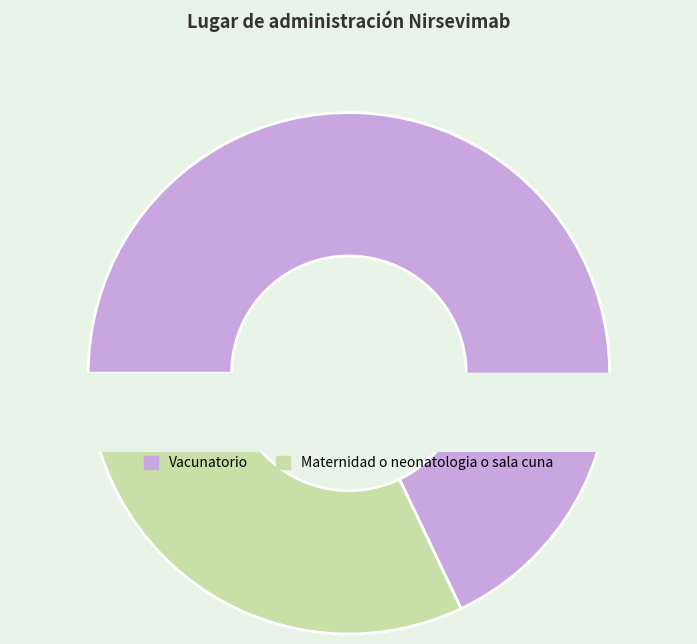

What is the ratio of the value at Vacunatorio to the value at Maternidad o neonatologia o sala cuna?

2.1